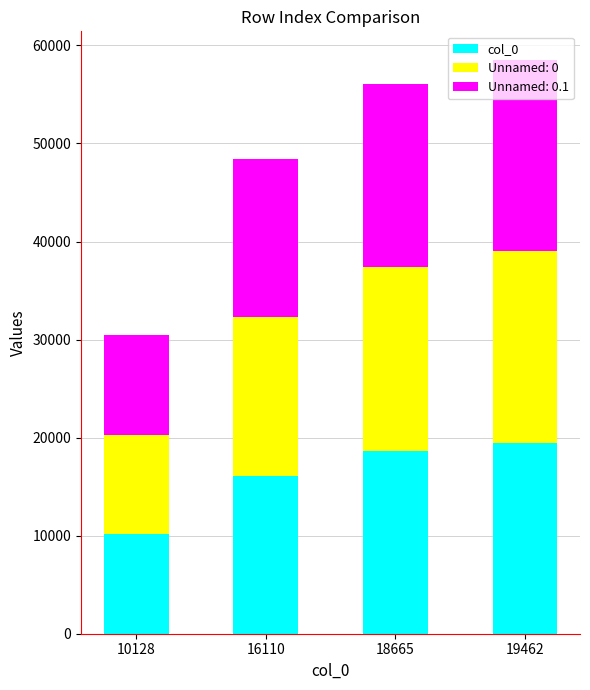

True or false: col_0 has a value of 13576 at 10128.

False